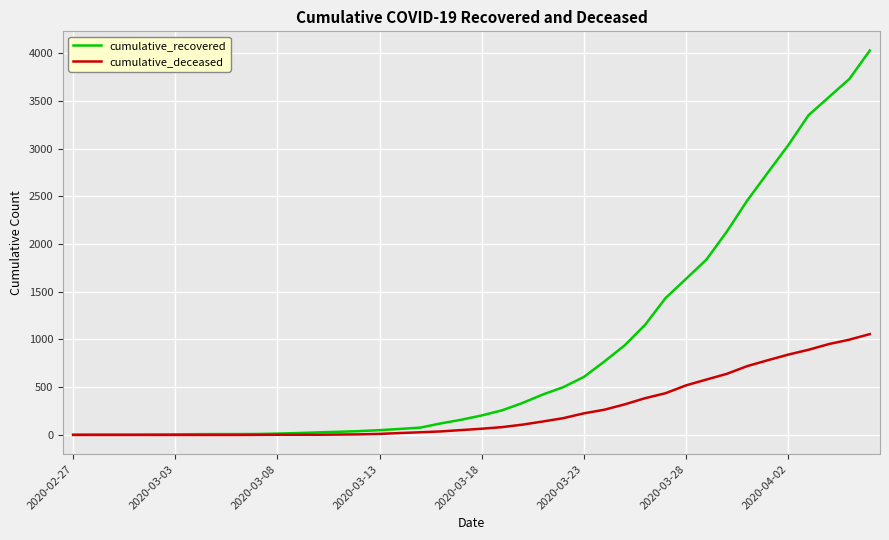

Does the chart have visible grid lines?

Yes